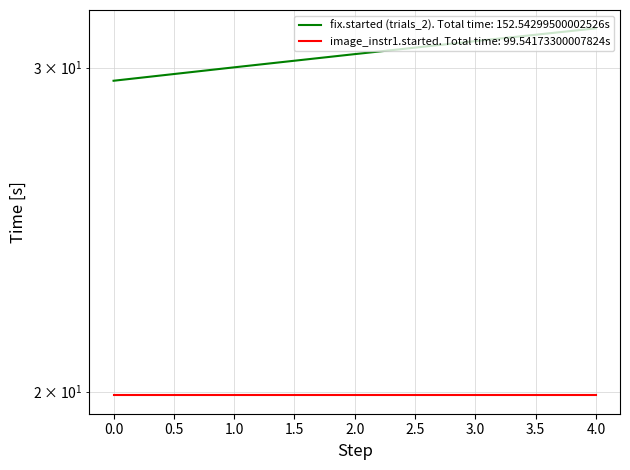

What is the ratio of the value at 4 to the value at 2?

1.0